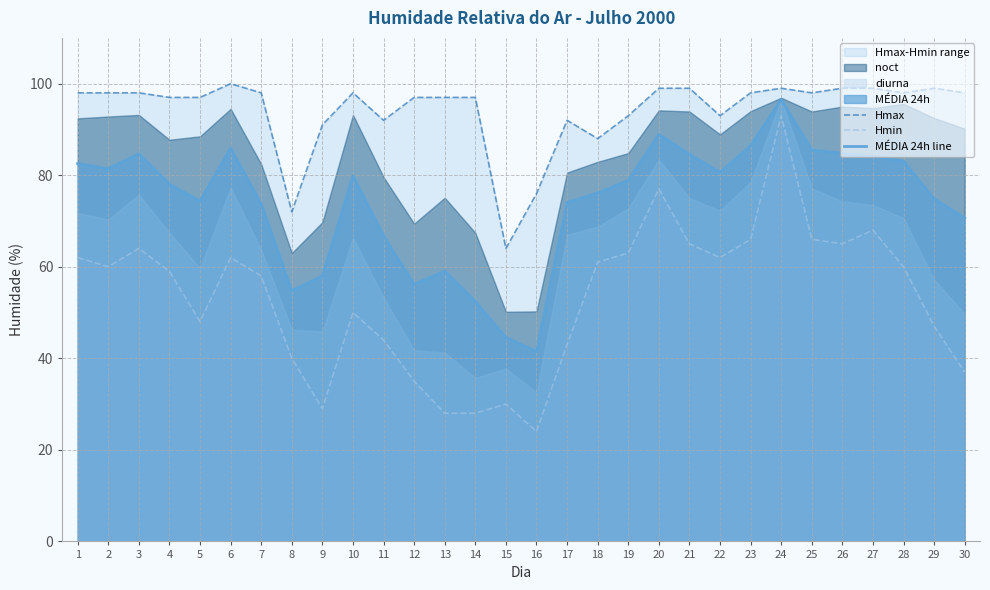

Count the number of categories in the chart.

30